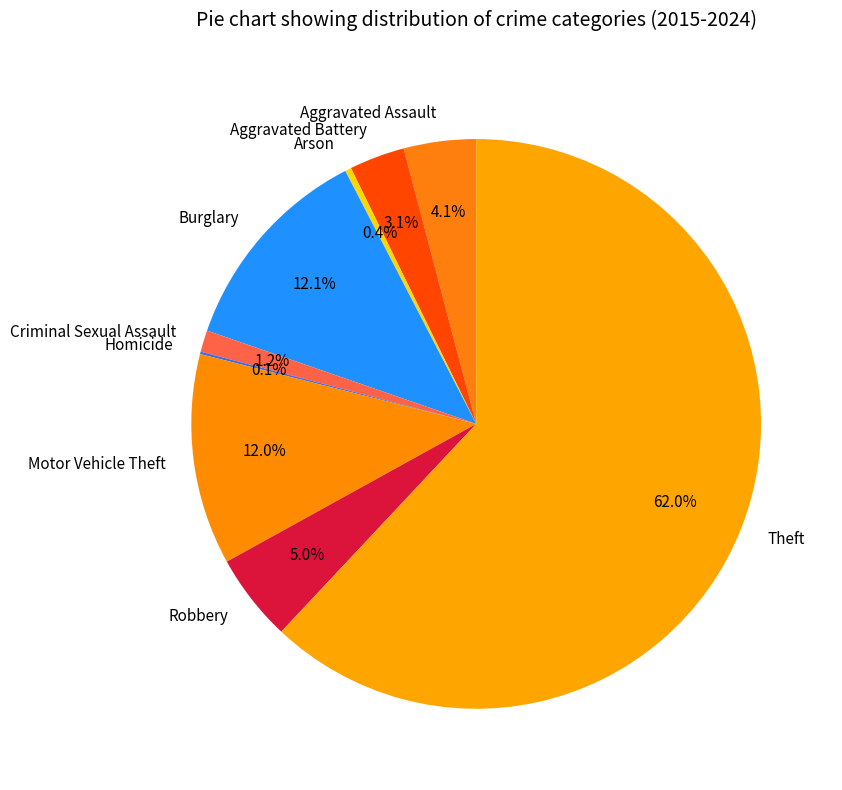

Combined, what portion of the pie is Robbery and Burglary?

17.1%